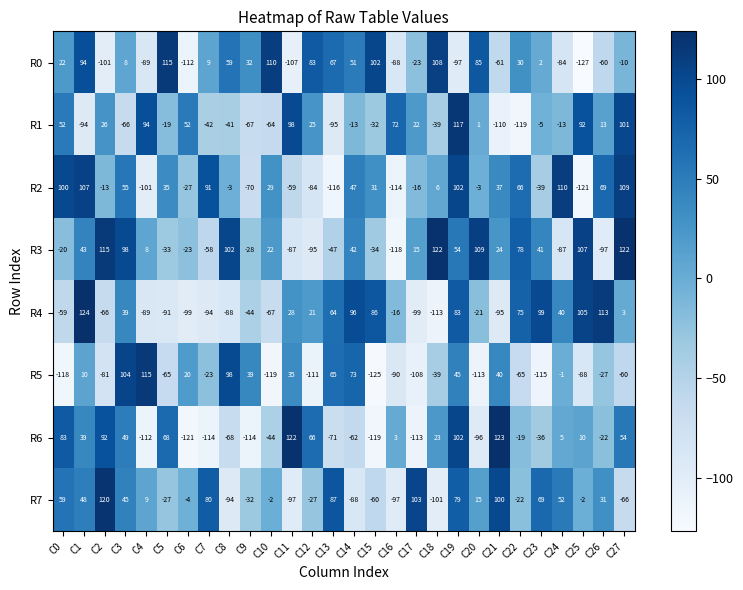

What is the spread (max minus min) of values at C18?

235